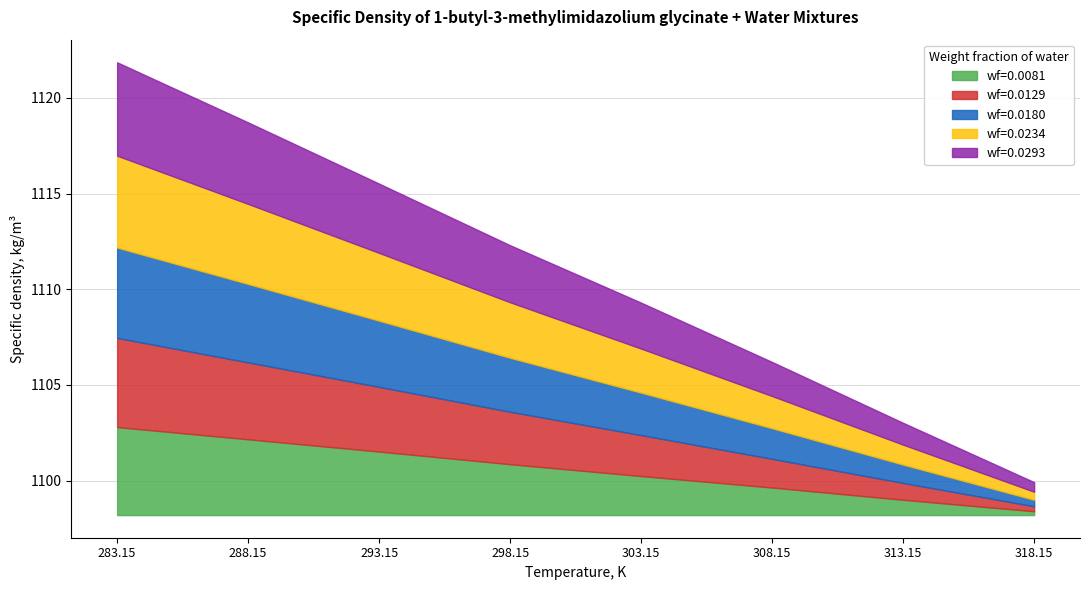

What is the total value across all series at 303.15?

11.1